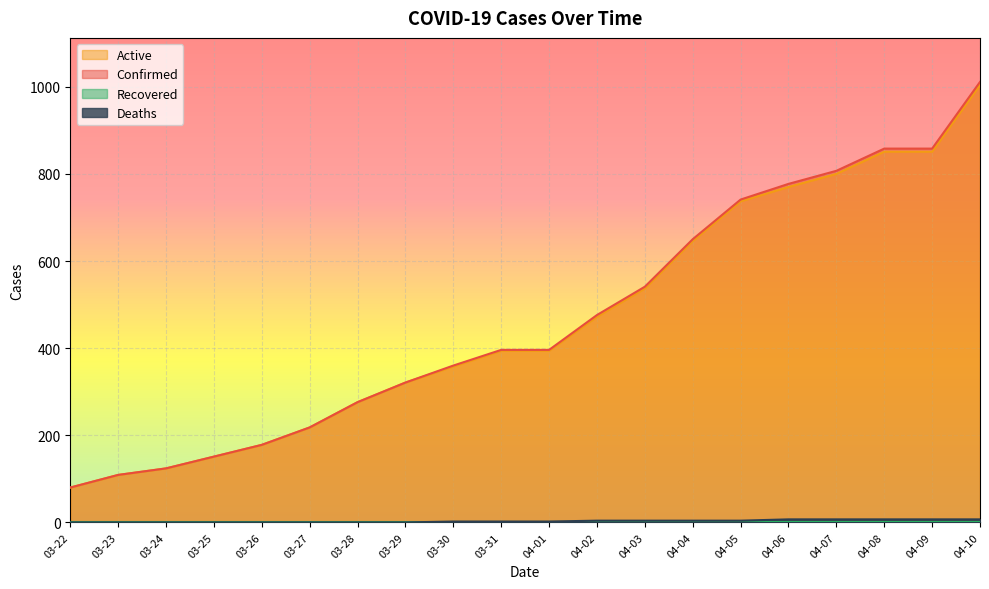

Which category has the highest value across all series?

04-10